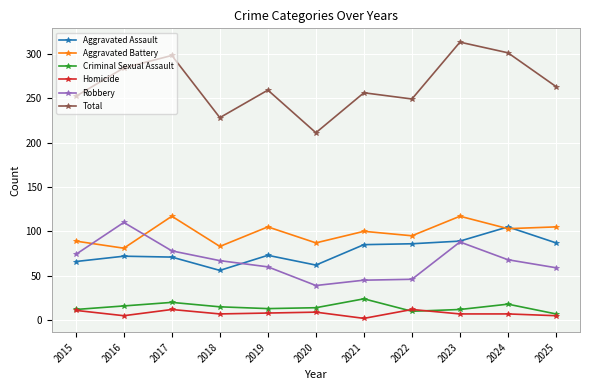

At which category is the sum across all series the highest?

2023